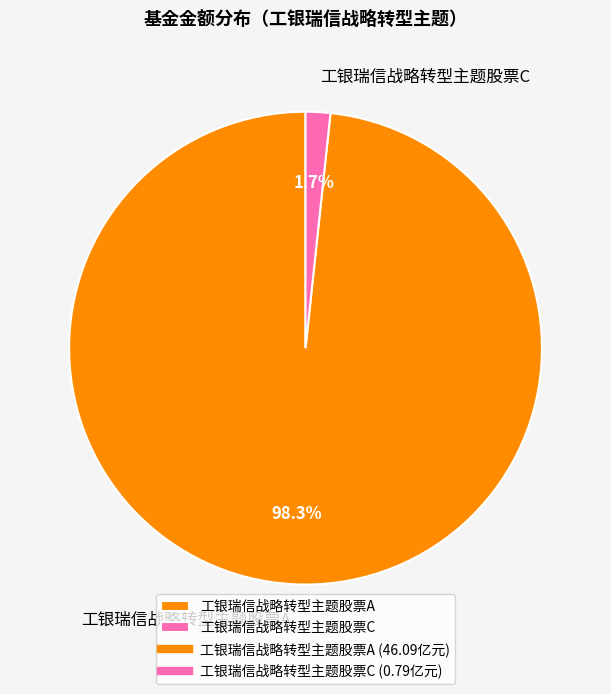

Does 工银瑞信战略转型主题股票A account for over 50% of the chart?

Yes